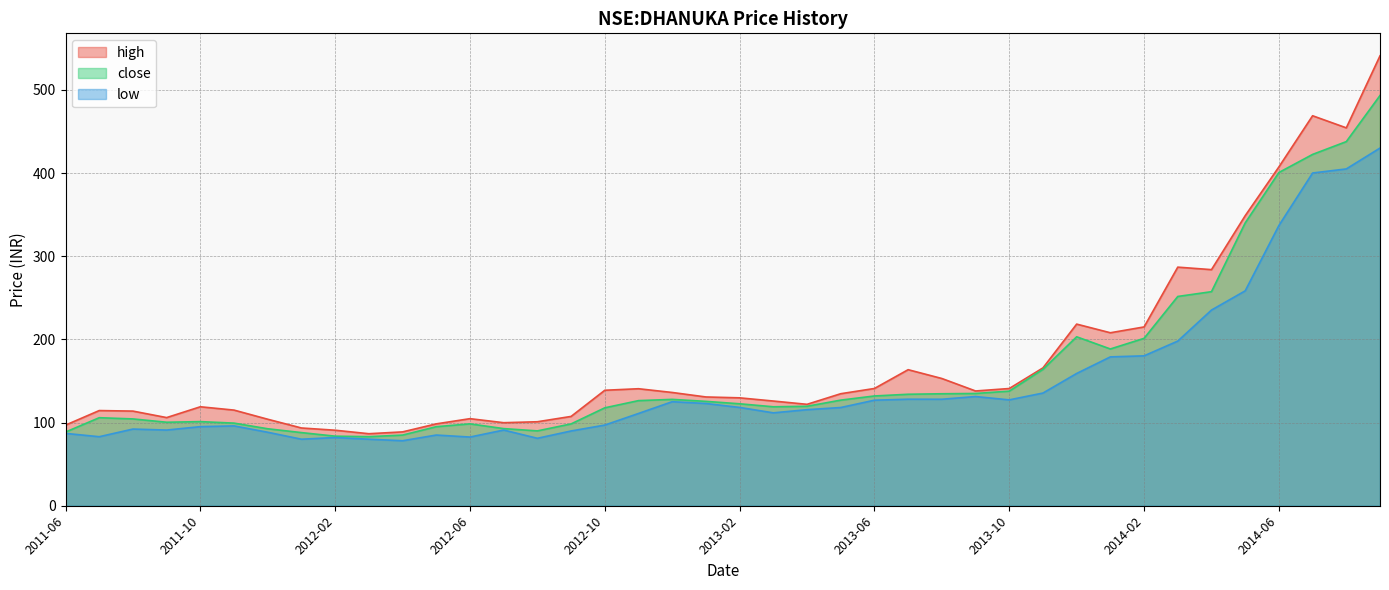

Is the value of high at 2013-02 greater than the value of low at 2013-08?

Yes